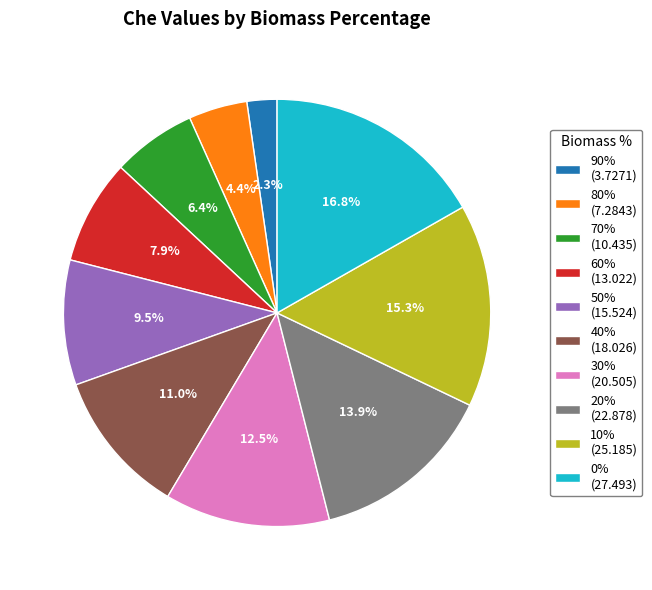

What portion of the pie excludes 0% (27.493)?

83.2%